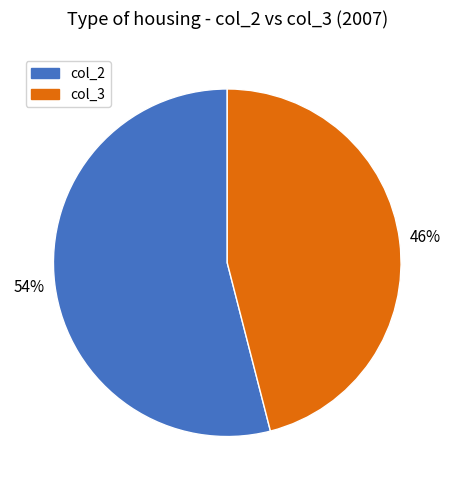

To the nearest percent, what is the difference between the largest and smallest slice percentages?

8%